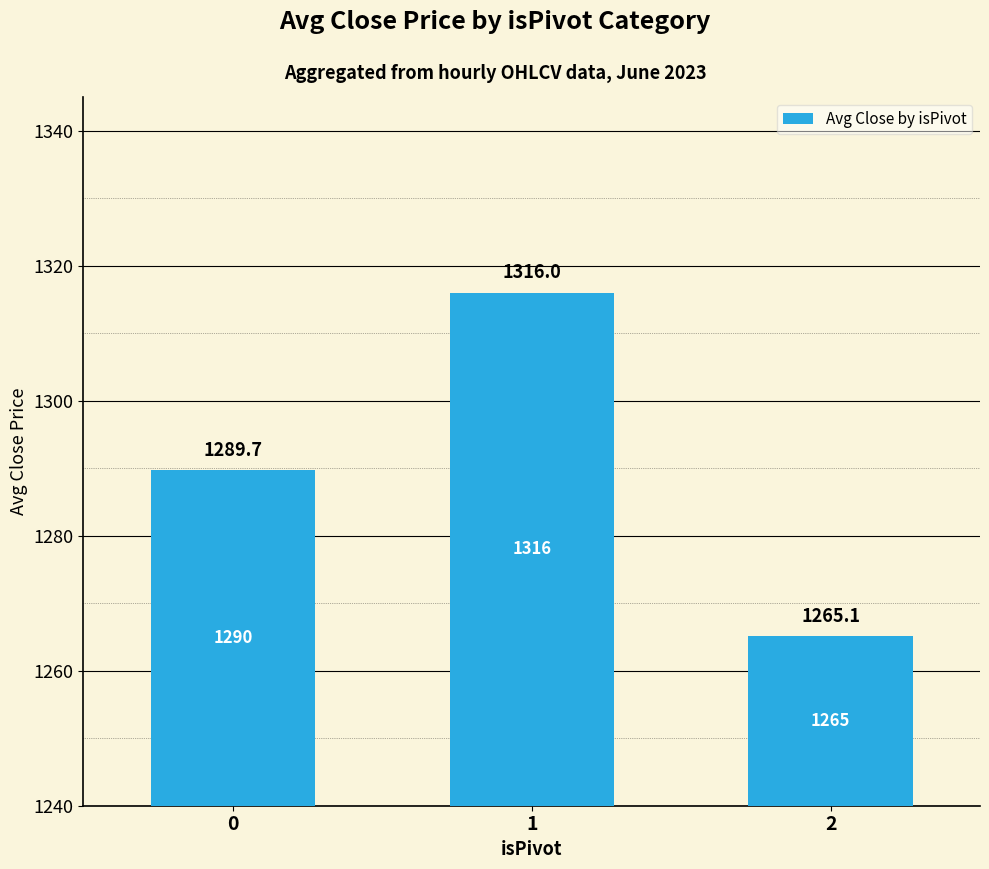

Reading left to right, list all the values displayed in this chart.

0=1289.7	1=1316.0	2=1265.1